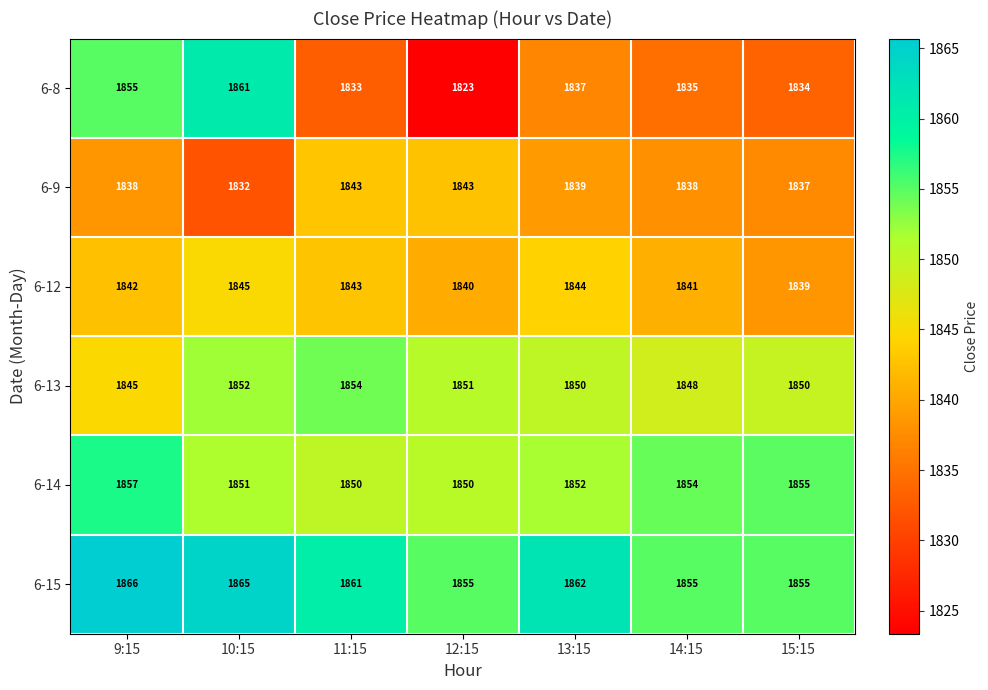

How many categories are shown in the chart?

7